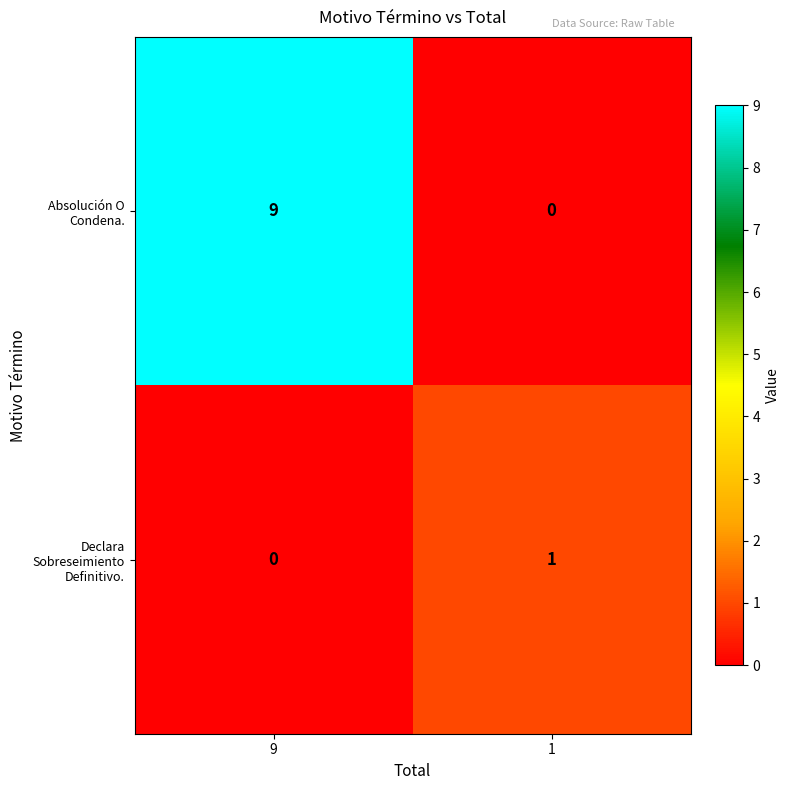

The value of Declara Sobreseimiento Definitivo. at 1 is 1. True or false?

True